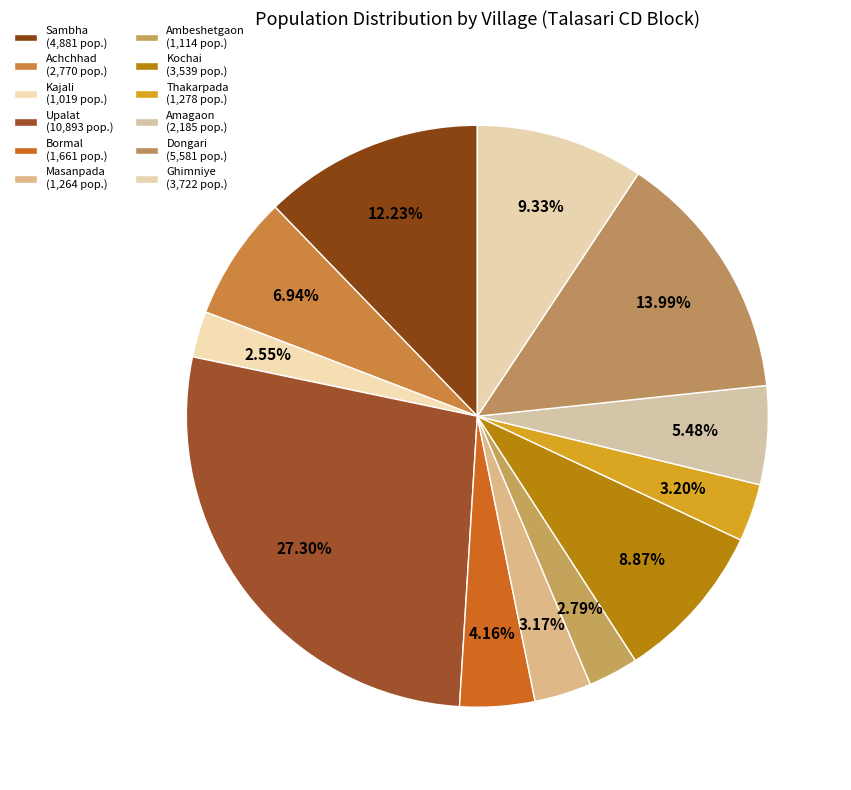

Between Upalat and Achchhad, which is larger?

Upalat